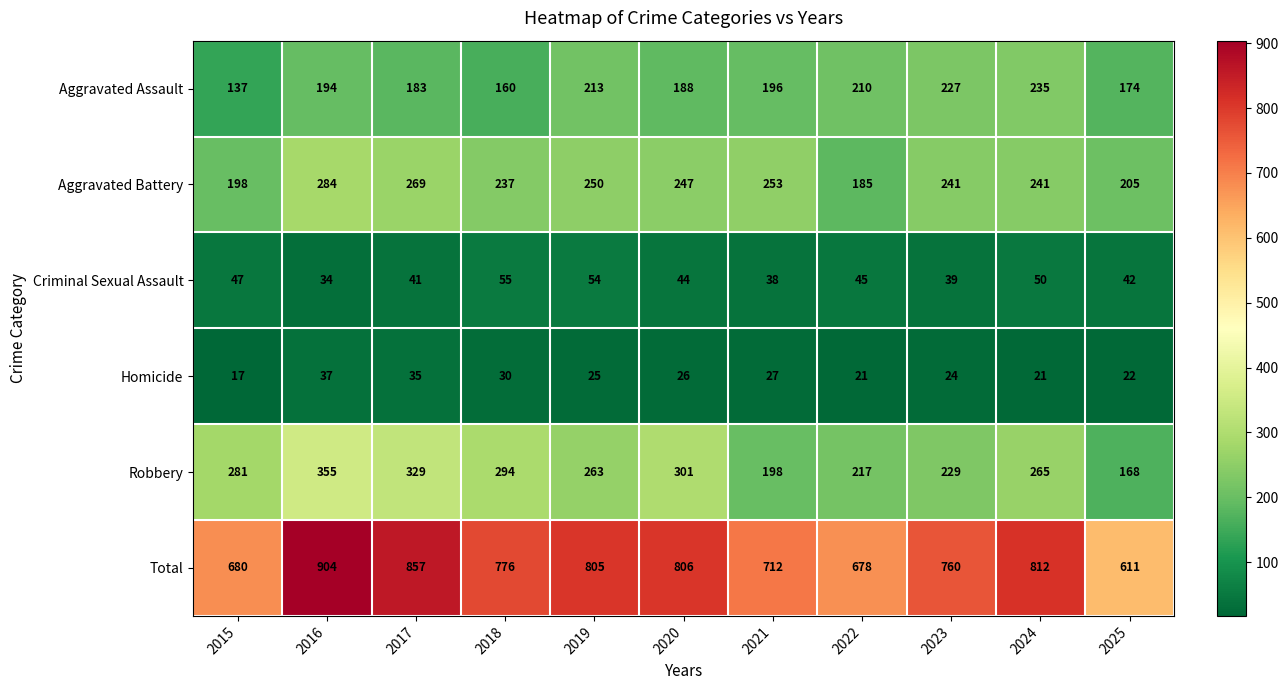

At 2025, list the series in order from smallest to largest.

Homicide, Criminal Sexual Assault, Robbery, Aggravated Assault, Aggravated Battery, Total